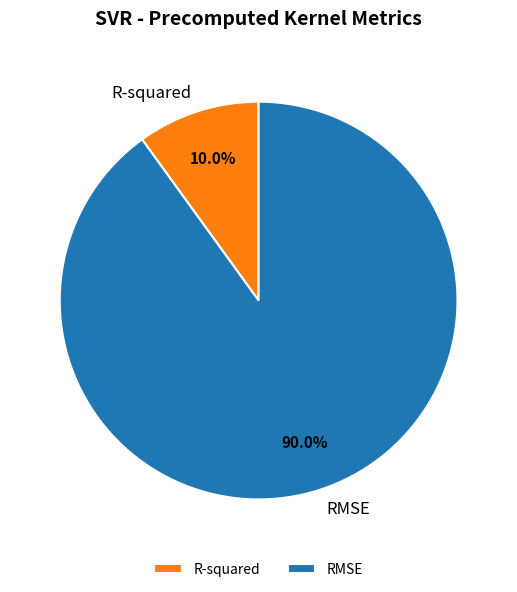

Which has a higher value, RMSE or R-squared?

RMSE